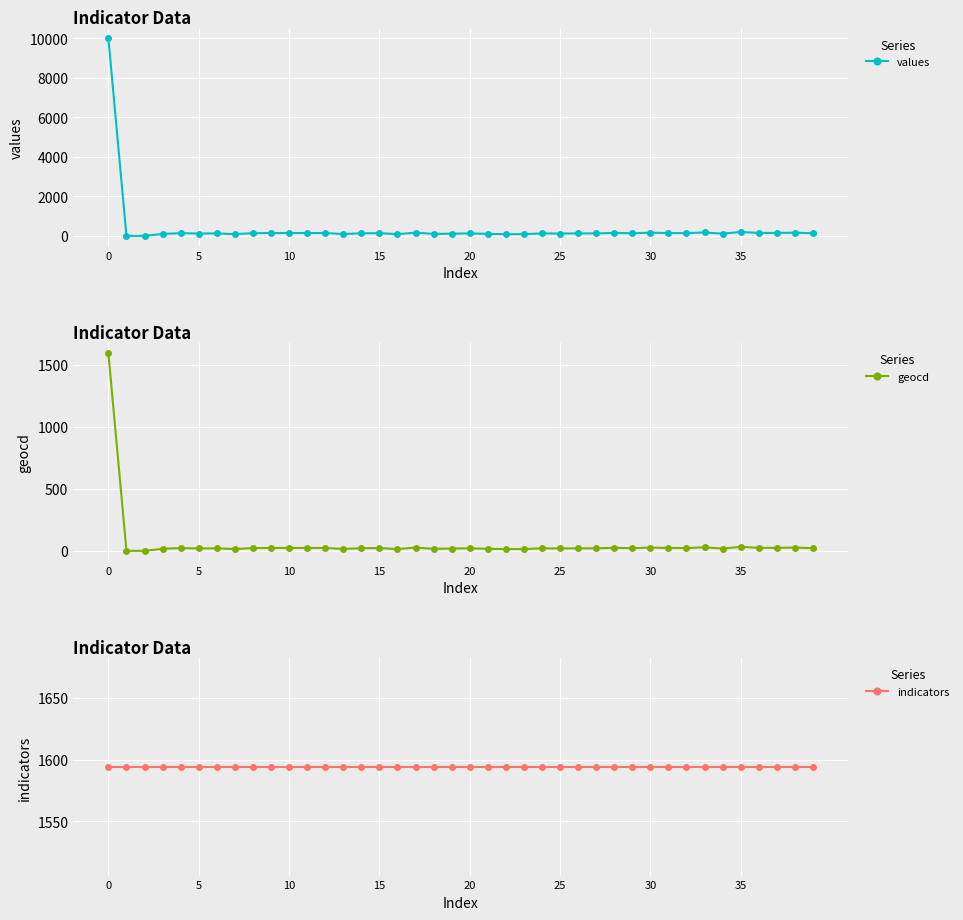

True or false: geocd and indicators cross at least once.

False